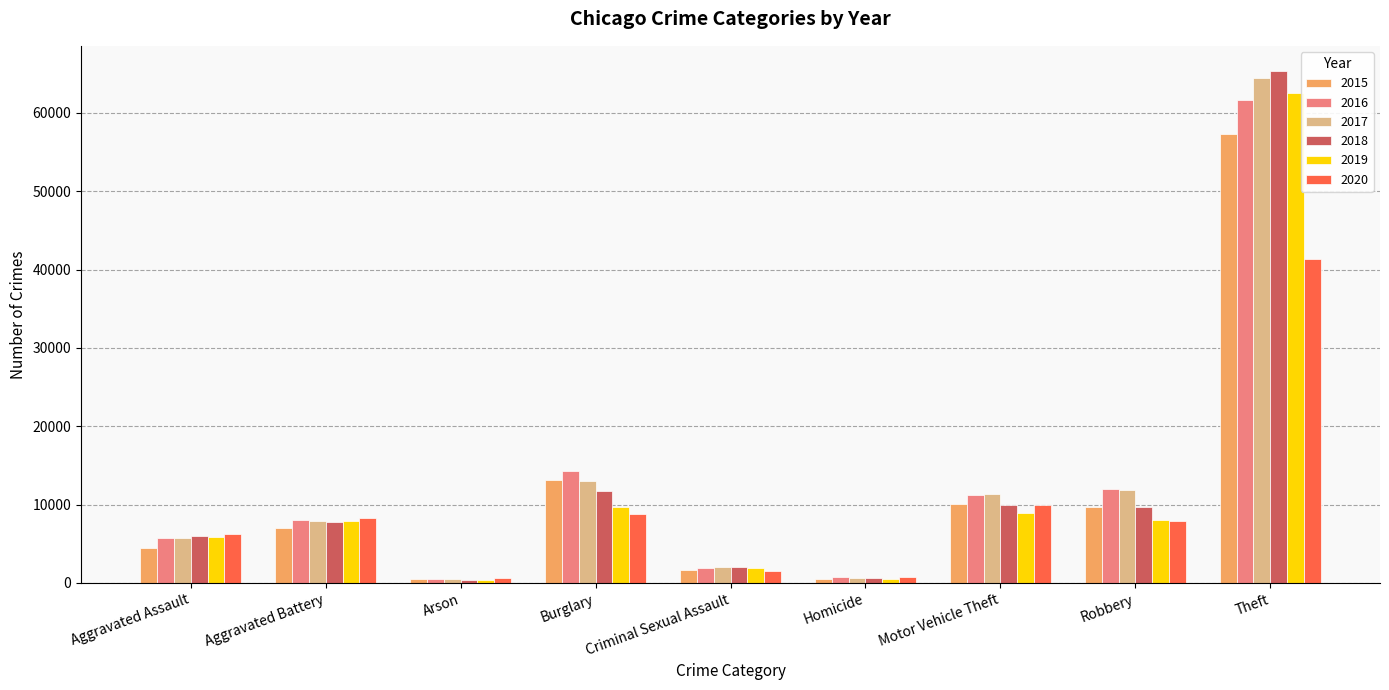

Which series has the largest range (max minus min)?

2018